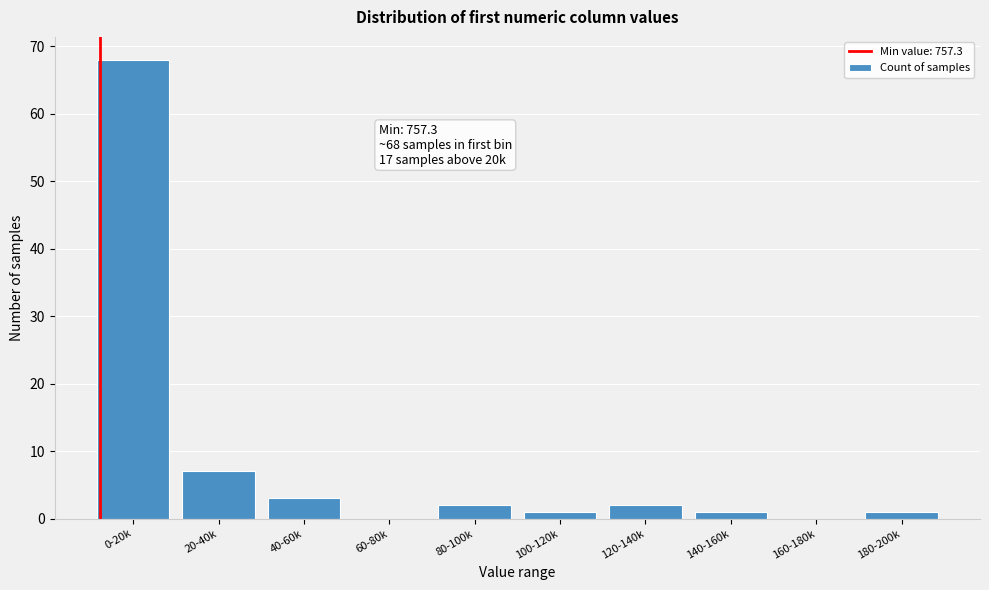

Reading right to left, list all the values displayed in this chart.

180-200k=1	160-180k=0	140-160k=1	120-140k=2	100-120k=1	80-100k=2	60-80k=0	40-60k=3	20-40k=7	0-20k=68